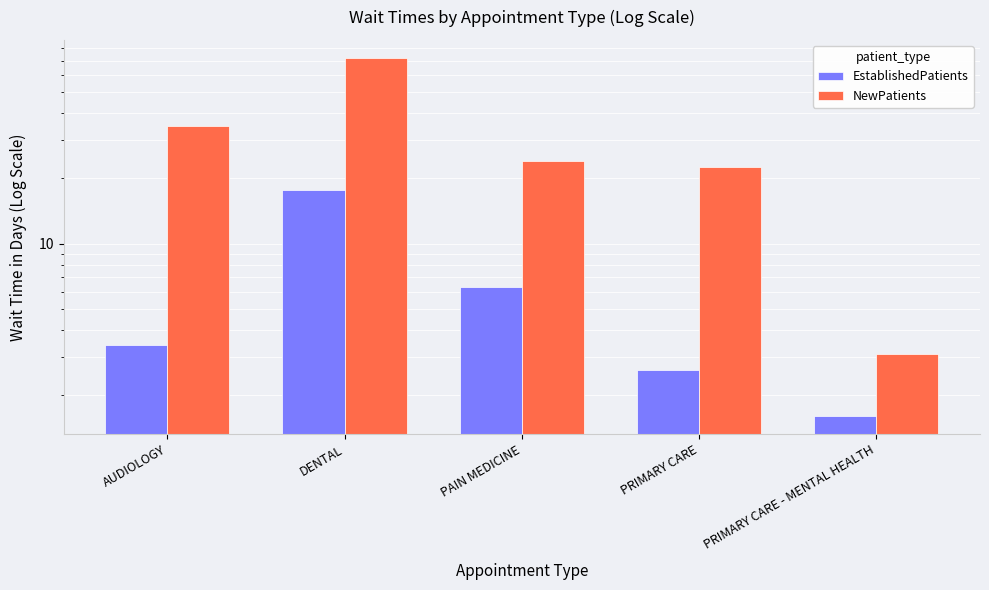

At which category does the chart reach its minimum across all series?

PRIMARY CARE - MENTAL HEALTH